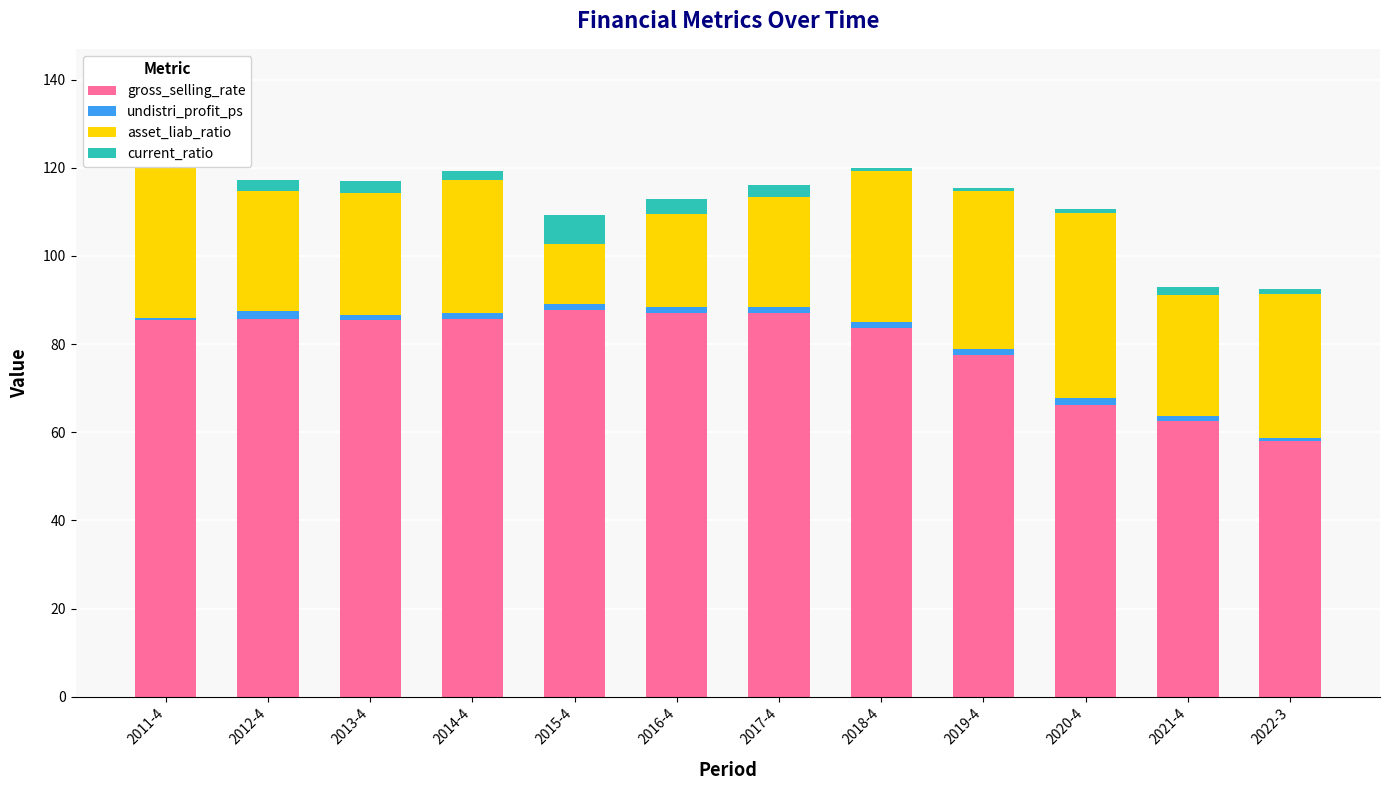

True or false: gross_selling_rate has a value of 77.5 at 2019-4.

True